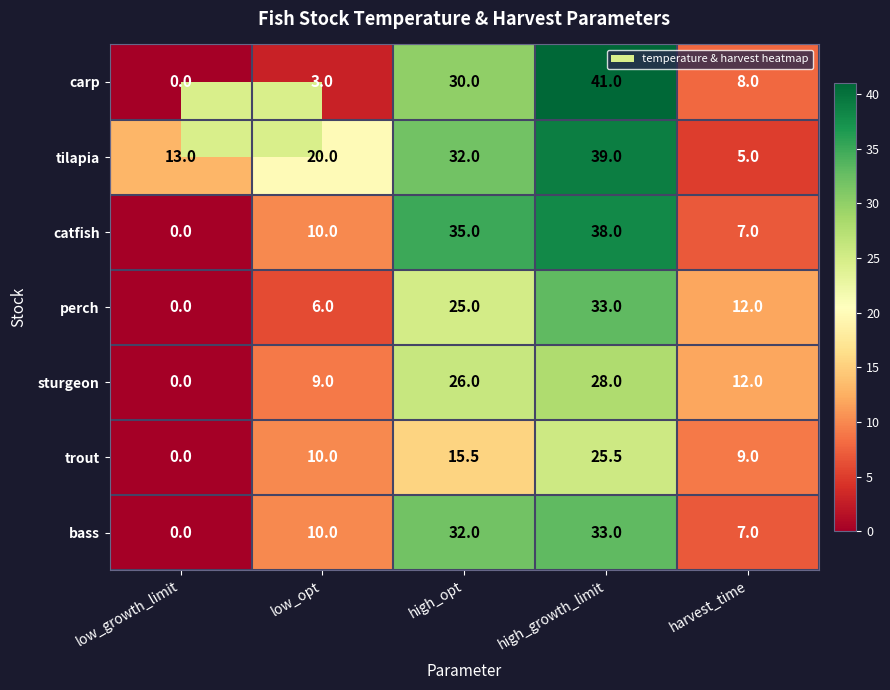

Rank the categories by sturgeon value from highest to lowest.

high_growth_limit, high_opt, harvest_time, low_opt, low_growth_limit